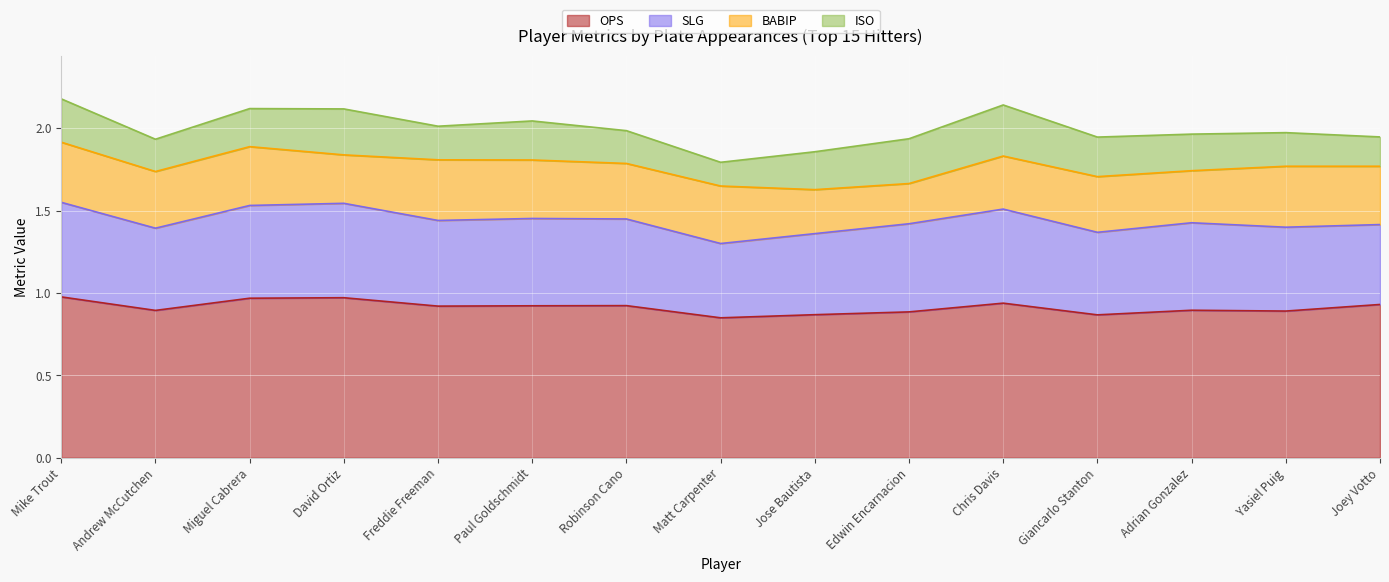

What is the average value of the ISO series?

0.2